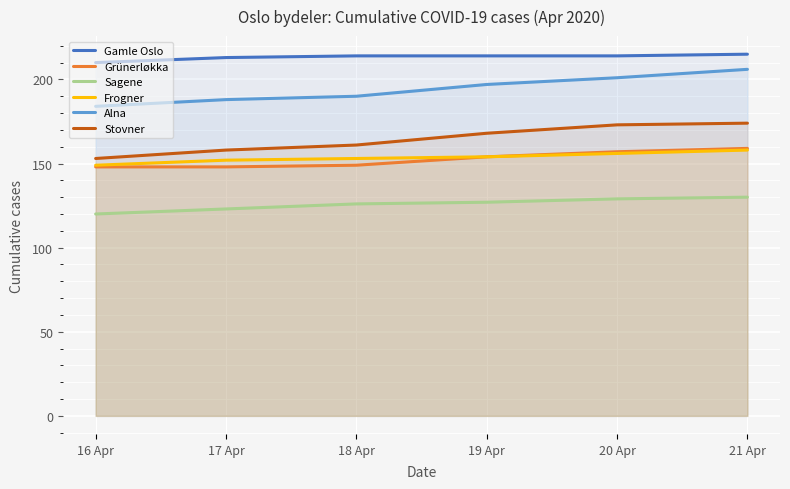

Reading left to right, list all the values displayed in this chart.

Gamle Oslo: 16 Apr=210	17 Apr=213	18 Apr=214	19 Apr=214	20 Apr=214	21 Apr=215
Grünerløkka: 16 Apr=148	17 Apr=148	18 Apr=149	19 Apr=154	20 Apr=157	21 Apr=159
Sagene: 16 Apr=120	17 Apr=123	18 Apr=126	19 Apr=127	20 Apr=129	21 Apr=130
Frogner: 16 Apr=149	17 Apr=152	18 Apr=153	19 Apr=154	20 Apr=156	21 Apr=158
Alna: 16 Apr=184	17 Apr=188	18 Apr=190	19 Apr=197	20 Apr=201	21 Apr=206
Stovner: 16 Apr=153	17 Apr=158	18 Apr=161	19 Apr=168	20 Apr=173	21 Apr=174